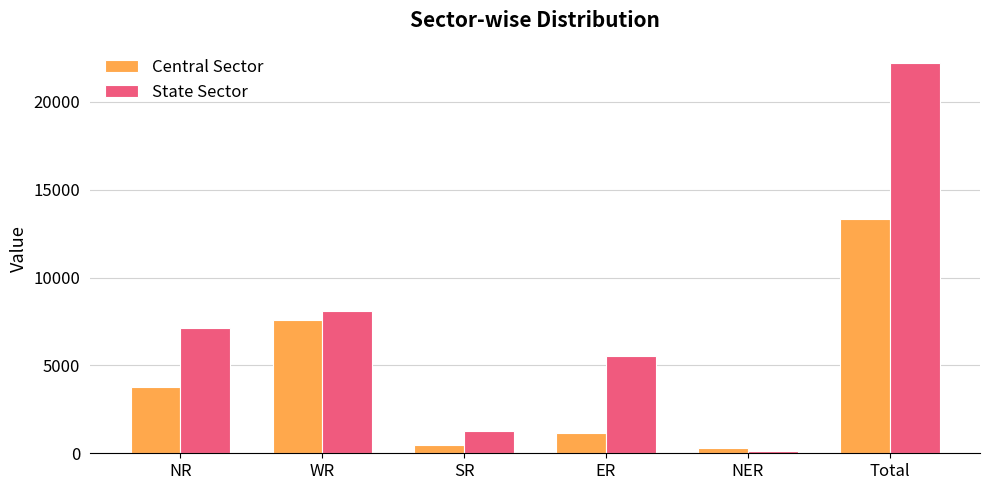

Between ER and Total, which series saw the biggest shift?

State Sector